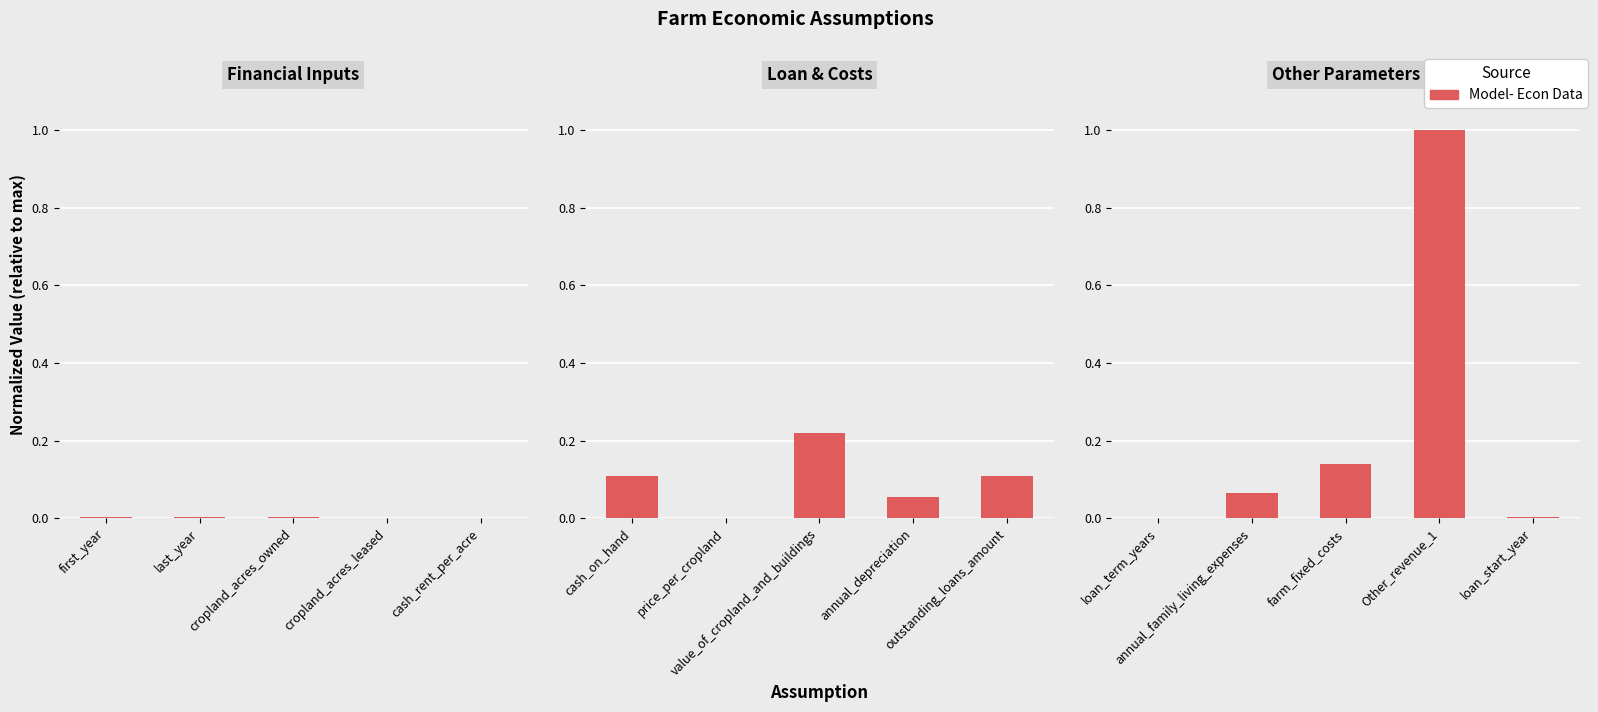

What is the maximum value shown in the chart?

1.0